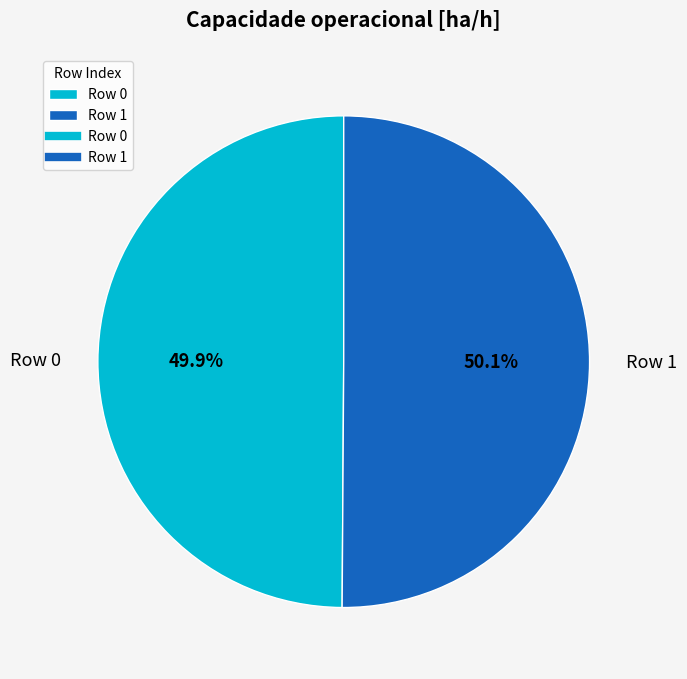

What portion of the pie excludes Row 1?

49.9%